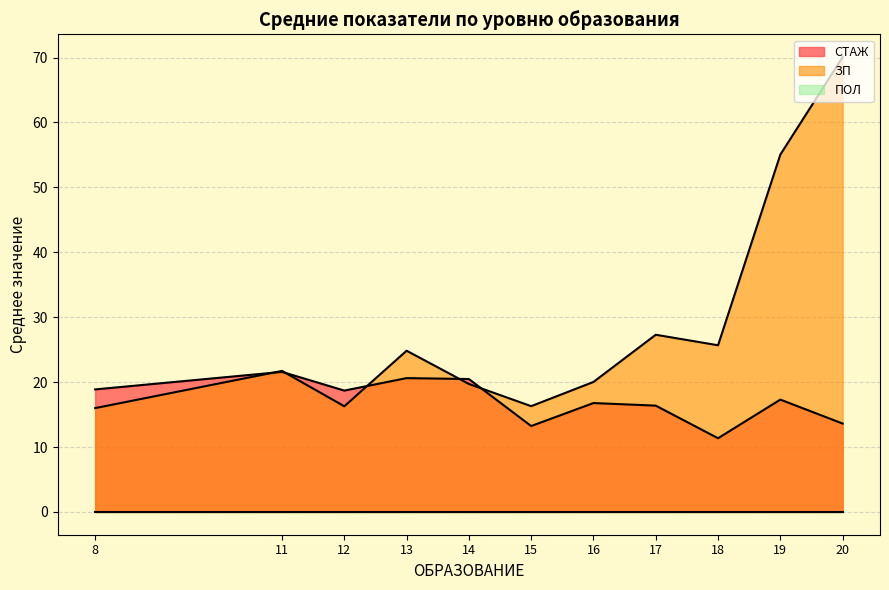

Which series has the widest spread of values?

ЗП